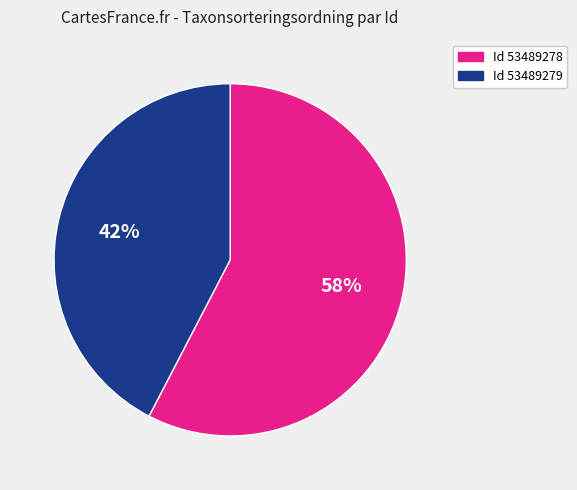

To the nearest percent, what percentage of the pie is Id 53489278?

58%